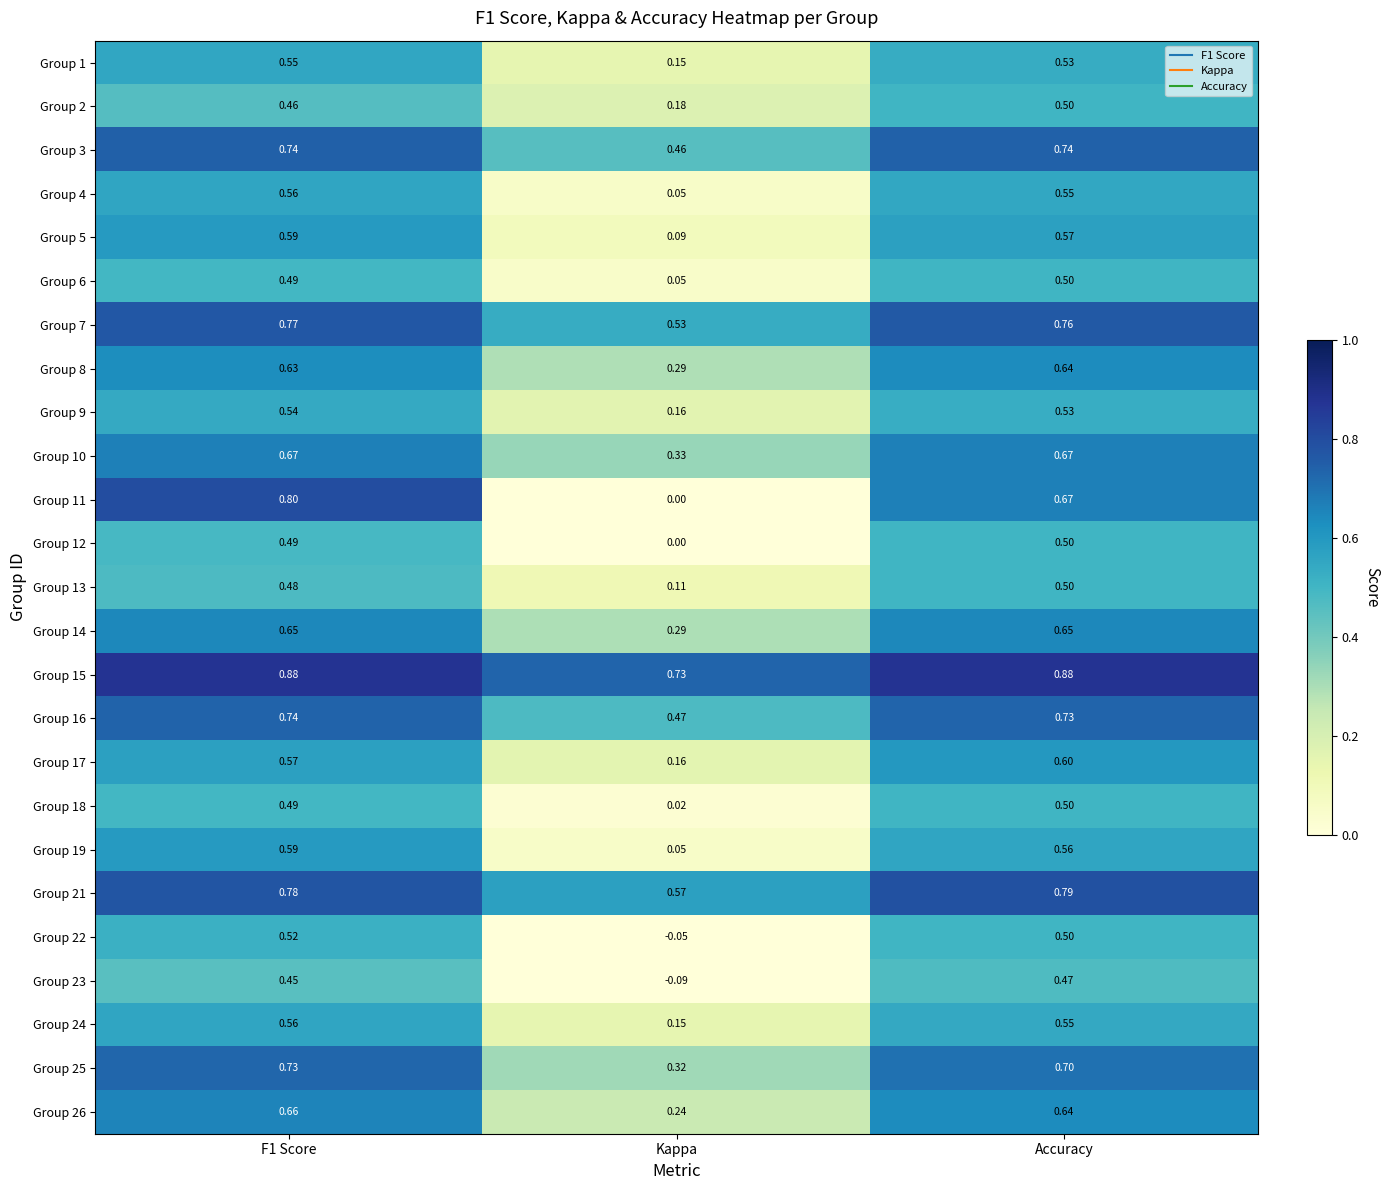

Which category has the lowest value in the Group 5 series?

Kappa